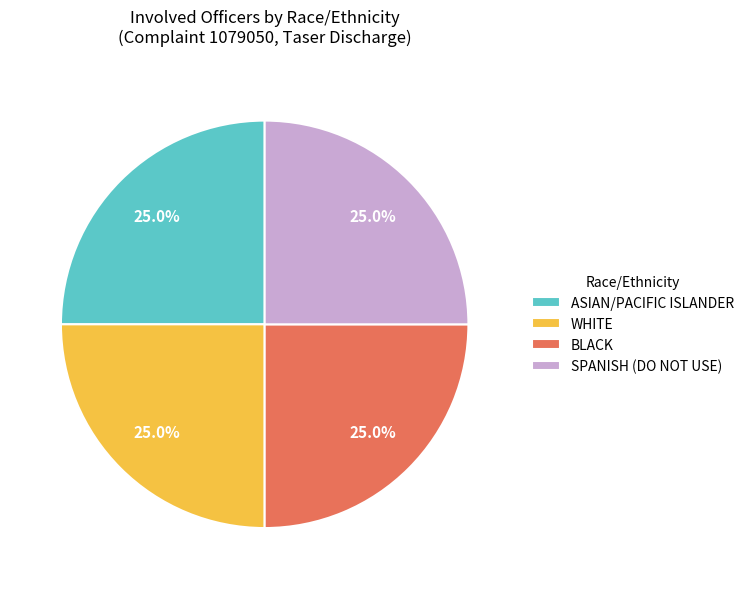

To the nearest percent, what is the difference between the largest and smallest slice percentages?

0%